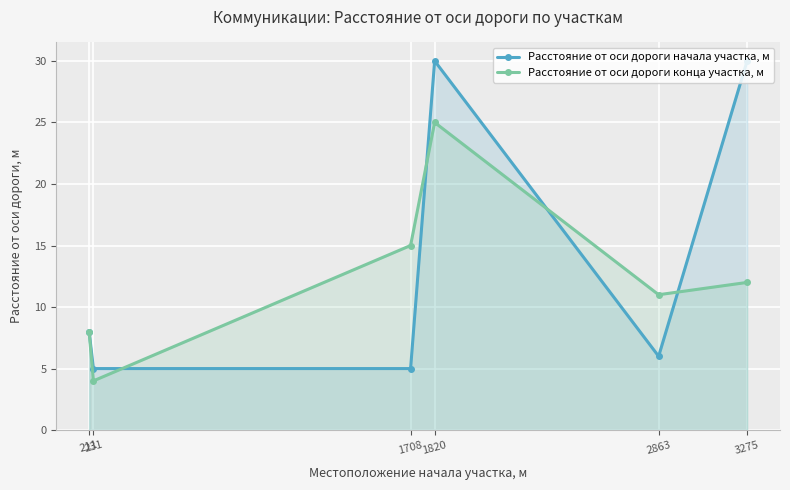

What are all the series names shown in the legend?

Расстояние от оси дороги начала участка, м, Расстояние от оси дороги конца участка, м